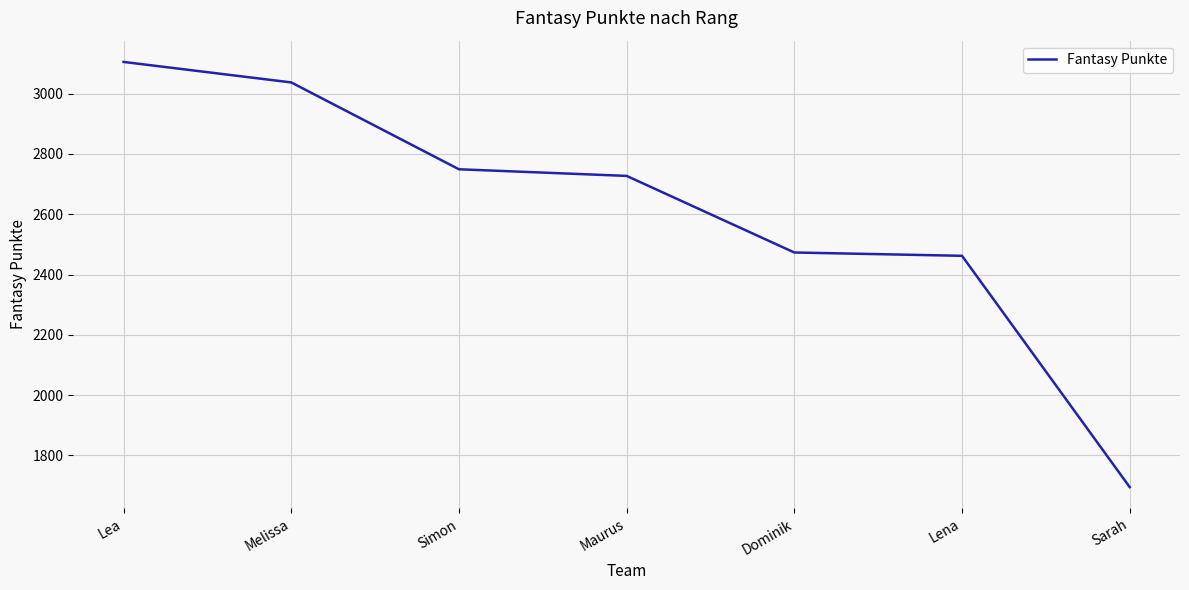

How many values are below 2727?

3